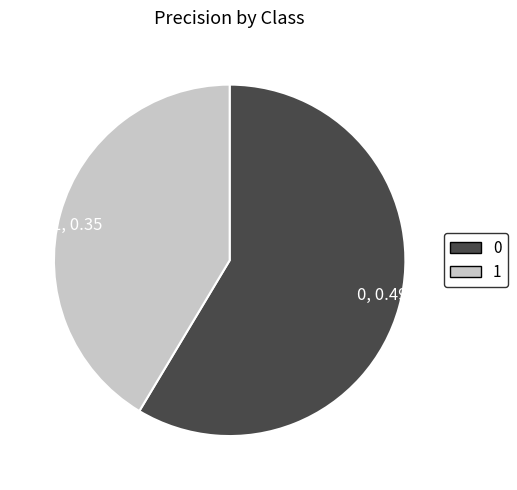

Which slice is the smallest?

1